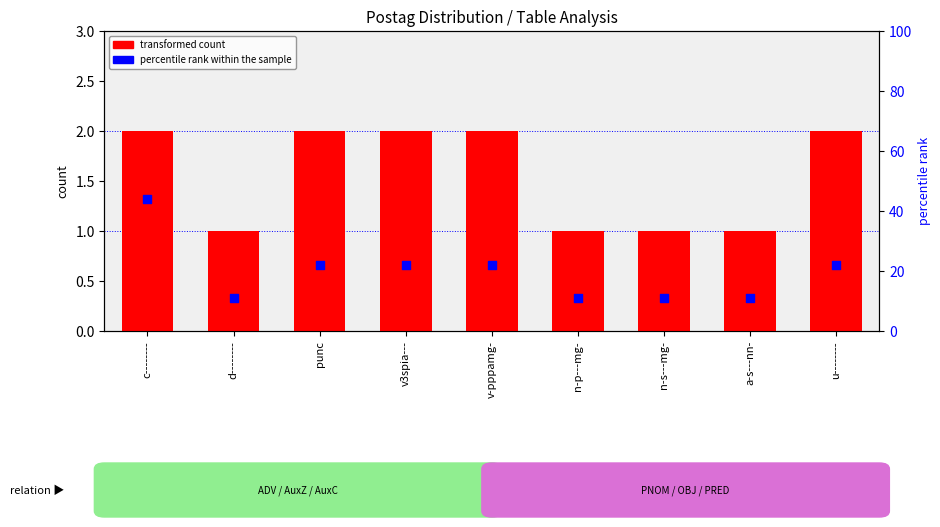

What are all the series names shown in the legend?

transformed count, percentile rank within the sample